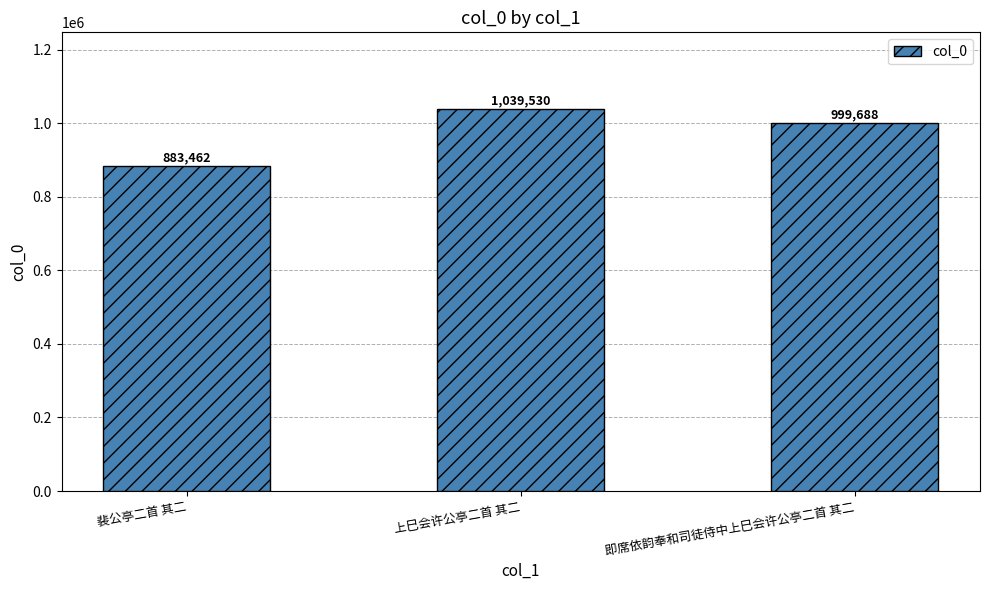

Reading right to left, transcribe all the data shown in this chart.

999688	1039530	883462